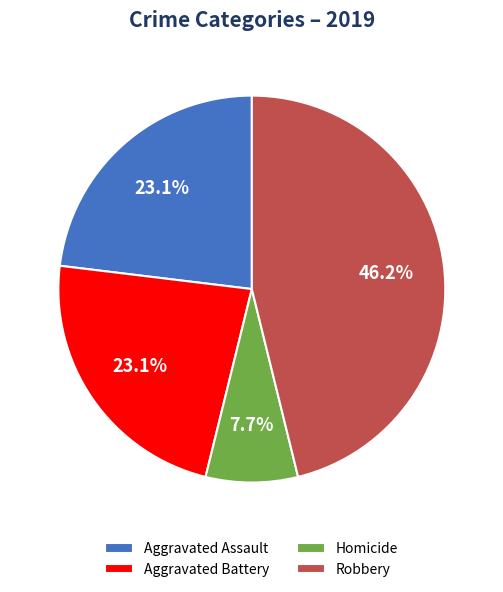

Is it true that Aggravated Assault is 11% of the pie?

False